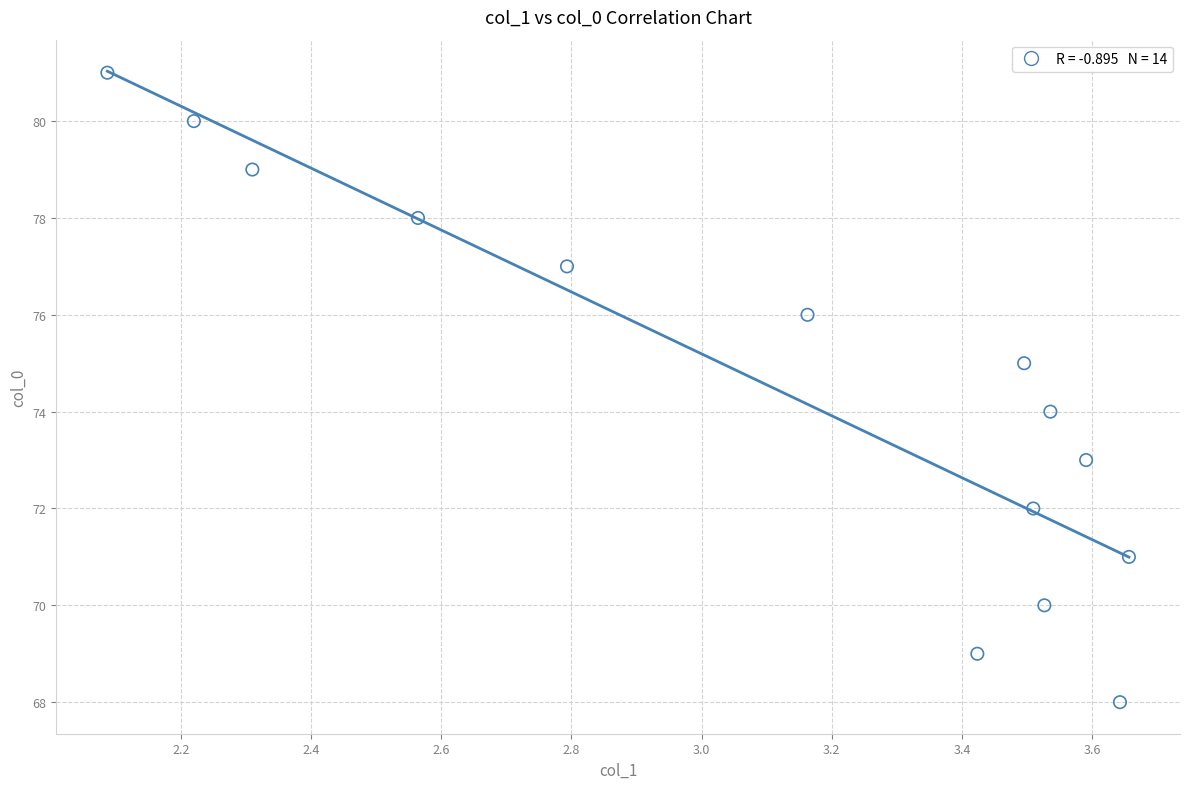

What is the range of Y values (max minus min)?

13